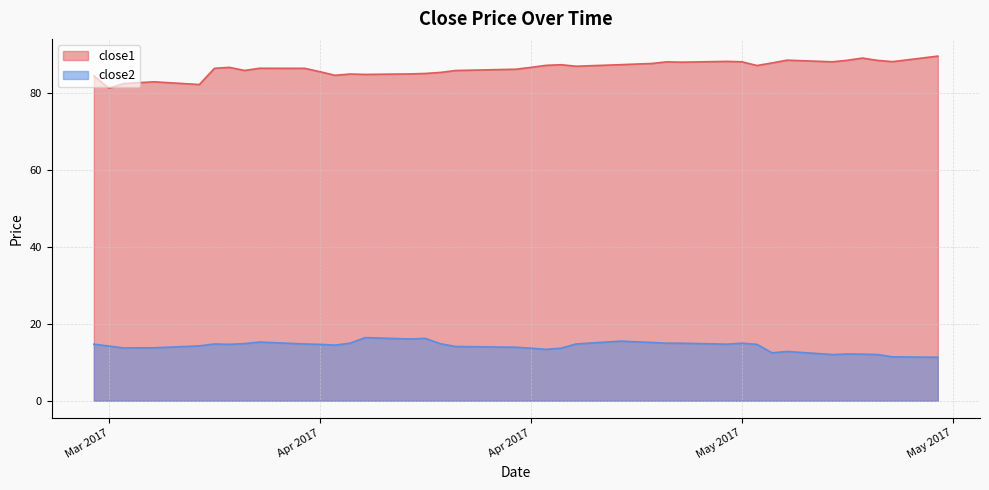

In close2, how many points are higher than both neighbors (excluding endpoints)?

8